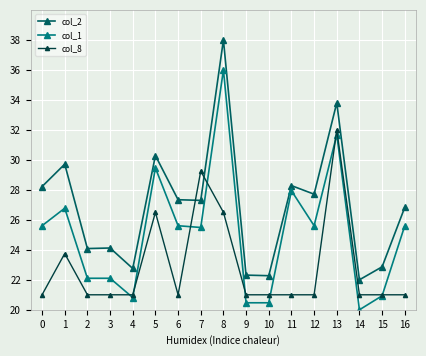

At which category is the sum across all series the highest?

8